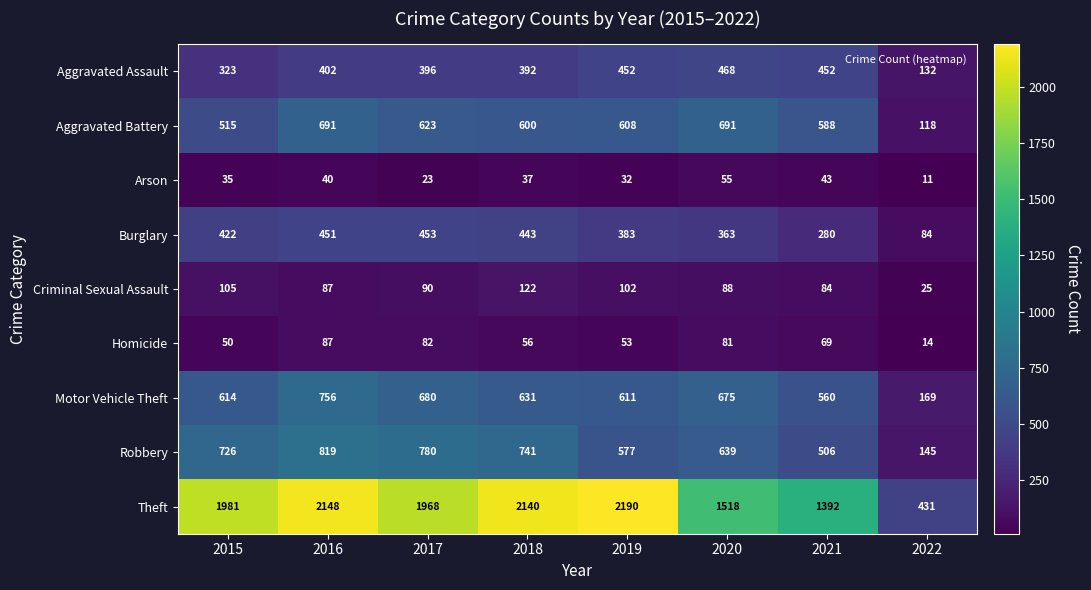

What is the sum of the Arson values at 2018 and 2015?

72